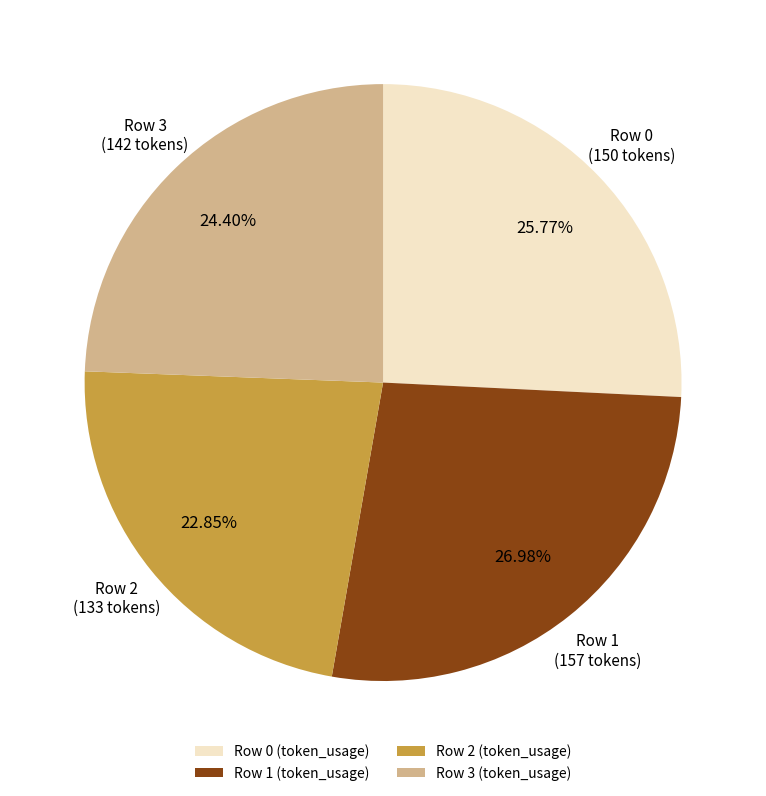

What percentage is the Row 3 slice, to the nearest percent?

24%